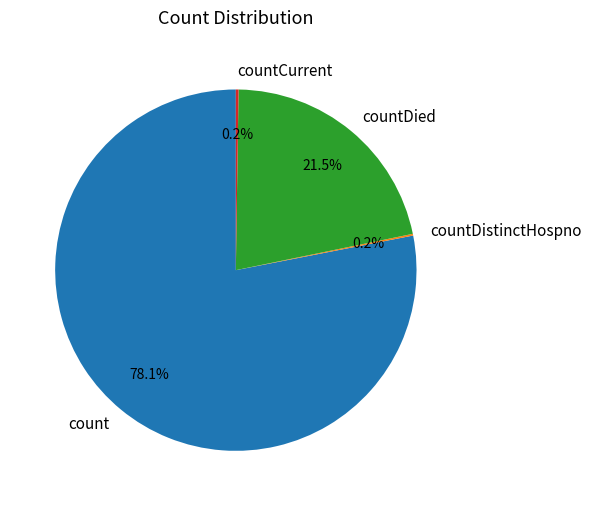

What is the majority slice?

count